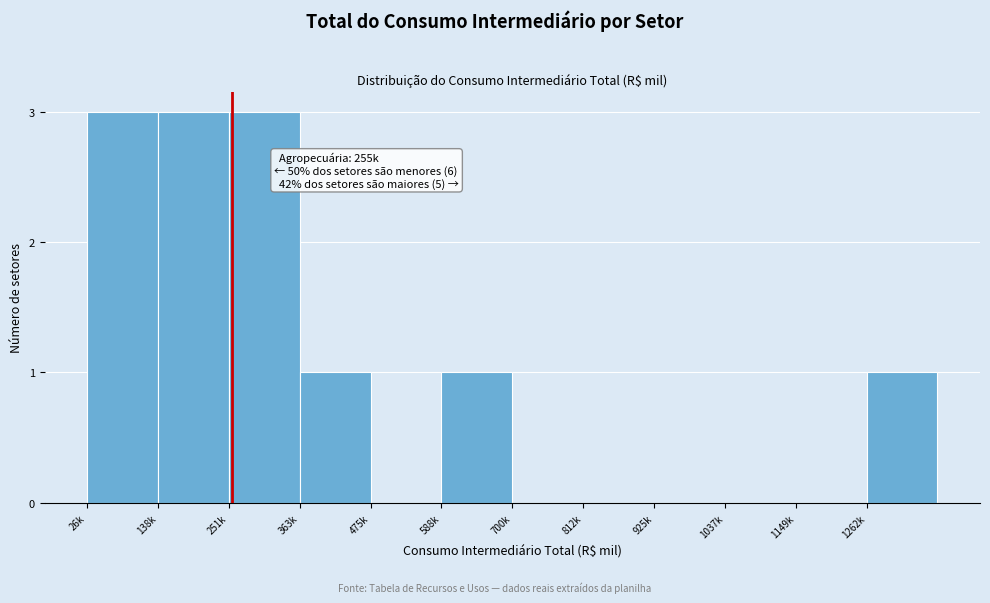

Reading left to right, transcribe all the data shown in this chart.

26k=3	138k=3	251k=3	363k=1	475k=0	588k=1	700k=0	812k=0	925k=0	1037k=0	1149k=0	1262k=1